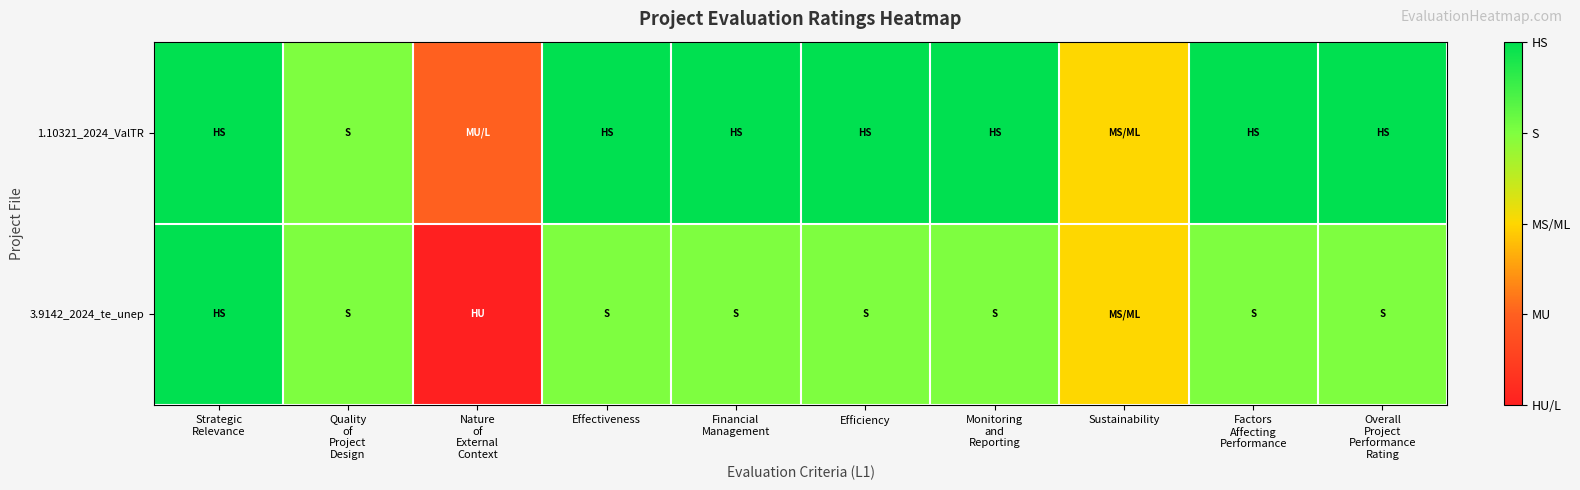

What is the total value across all series at Financial
Management?

7